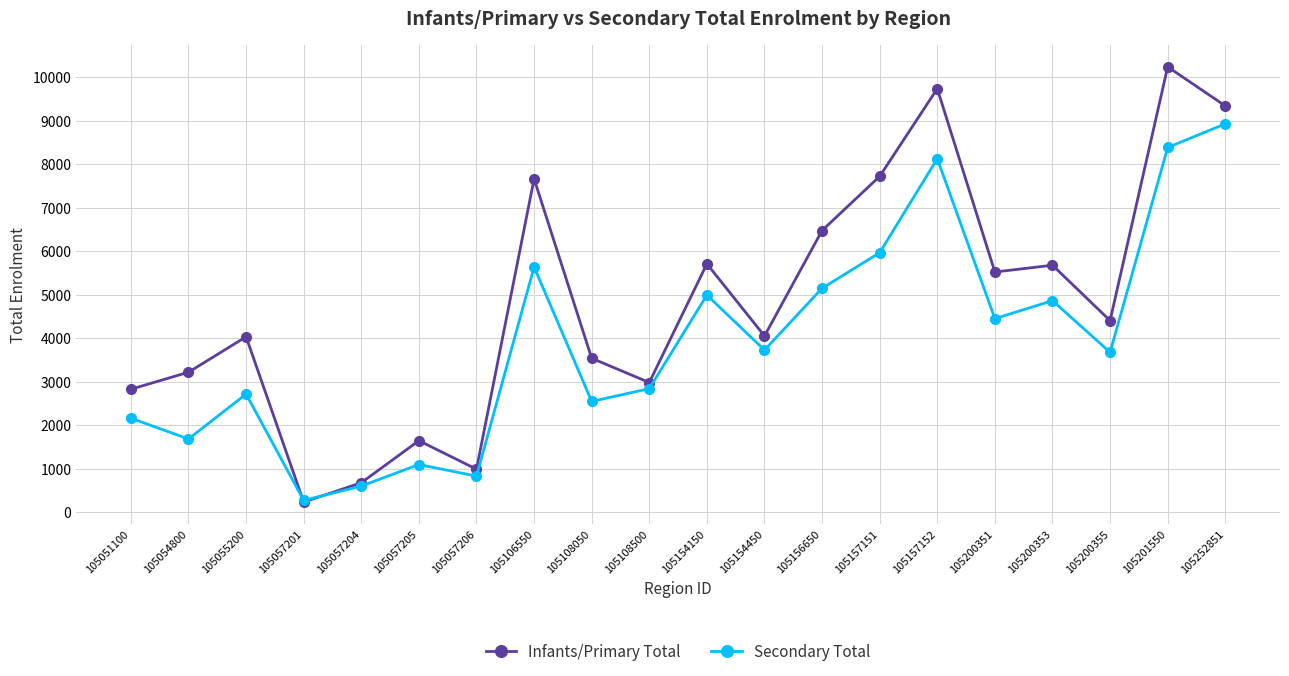

How many interior local peaks does the Secondary Total series have?

6